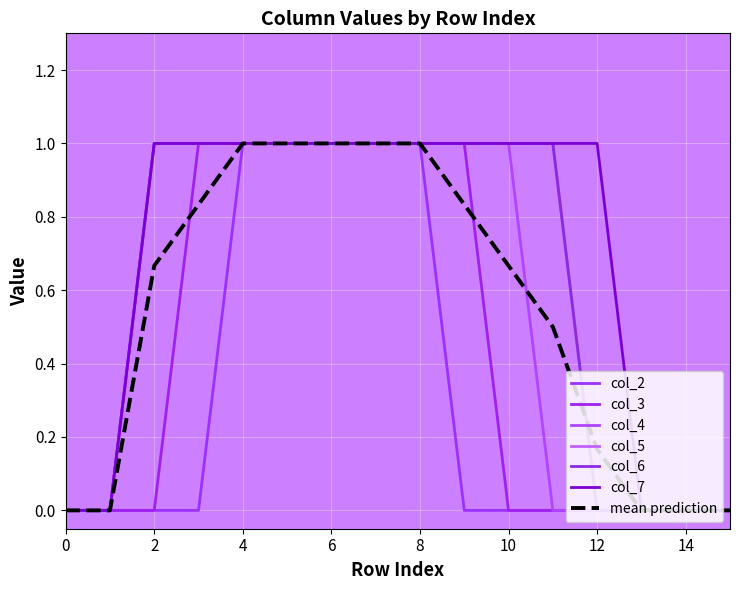

What is the sum of the col_6 values at 5 and 9?

2